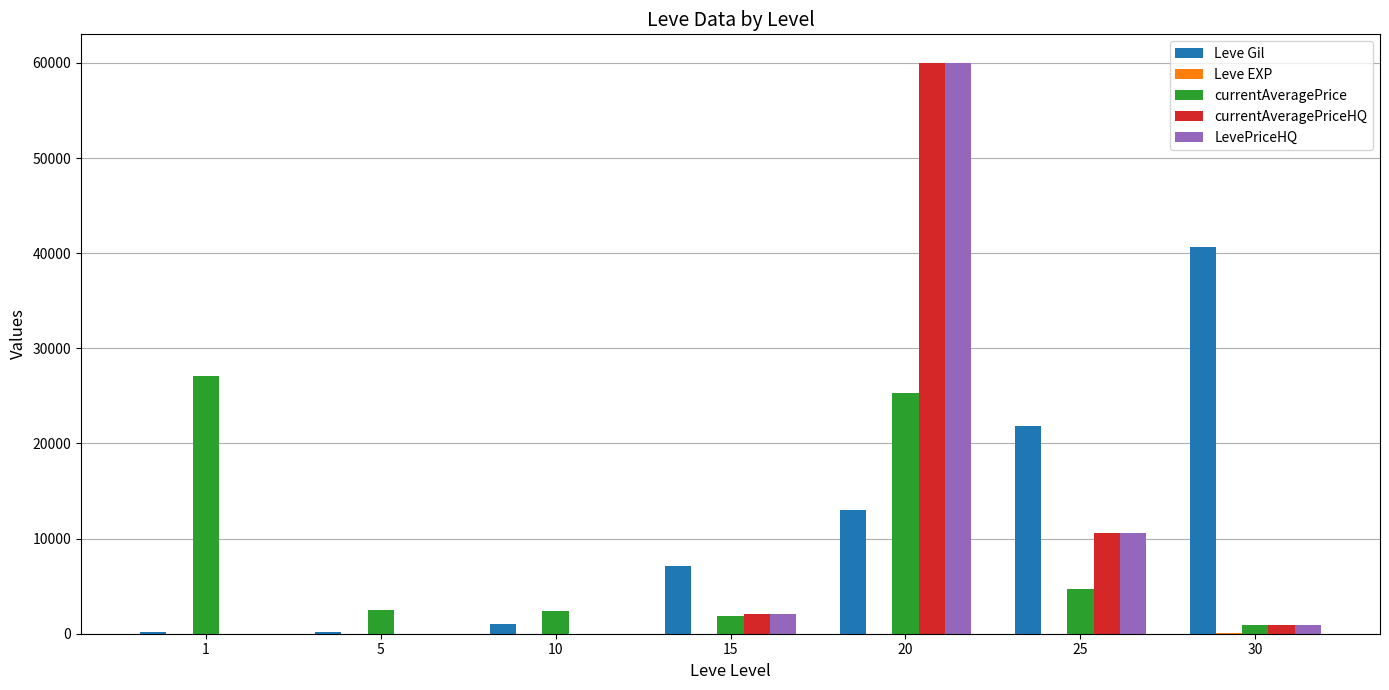

Count the number of categories in the chart.

7